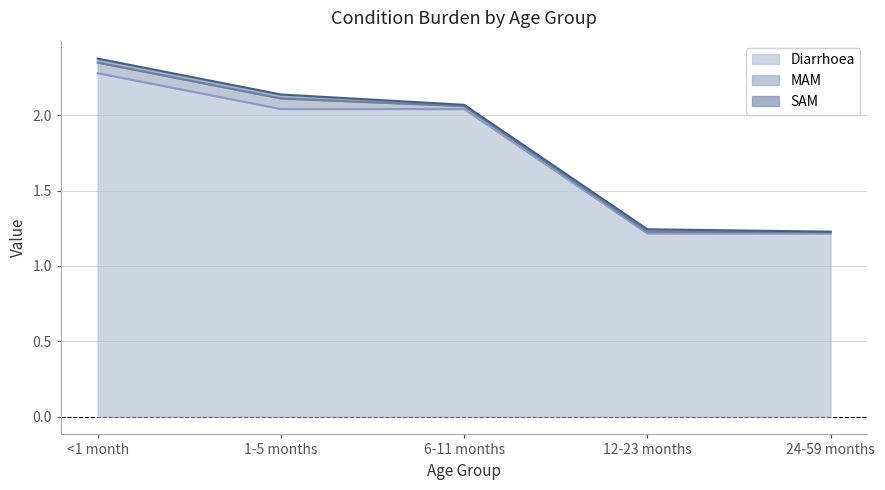

Between 12-23 months and 6-11 months, which is larger?

6-11 months